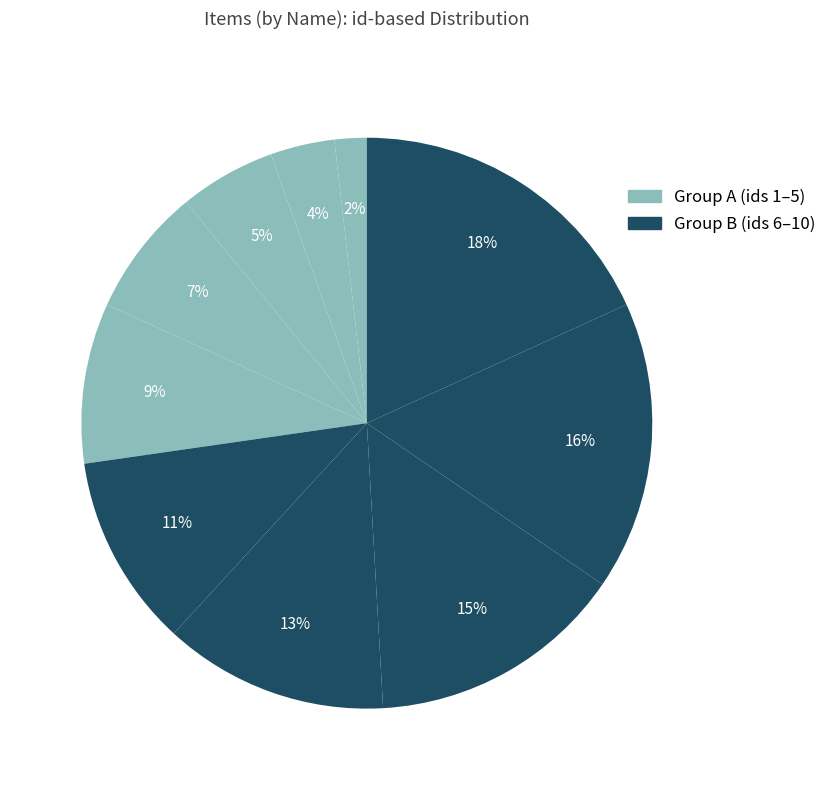

How many slices are in this pie chart?

10